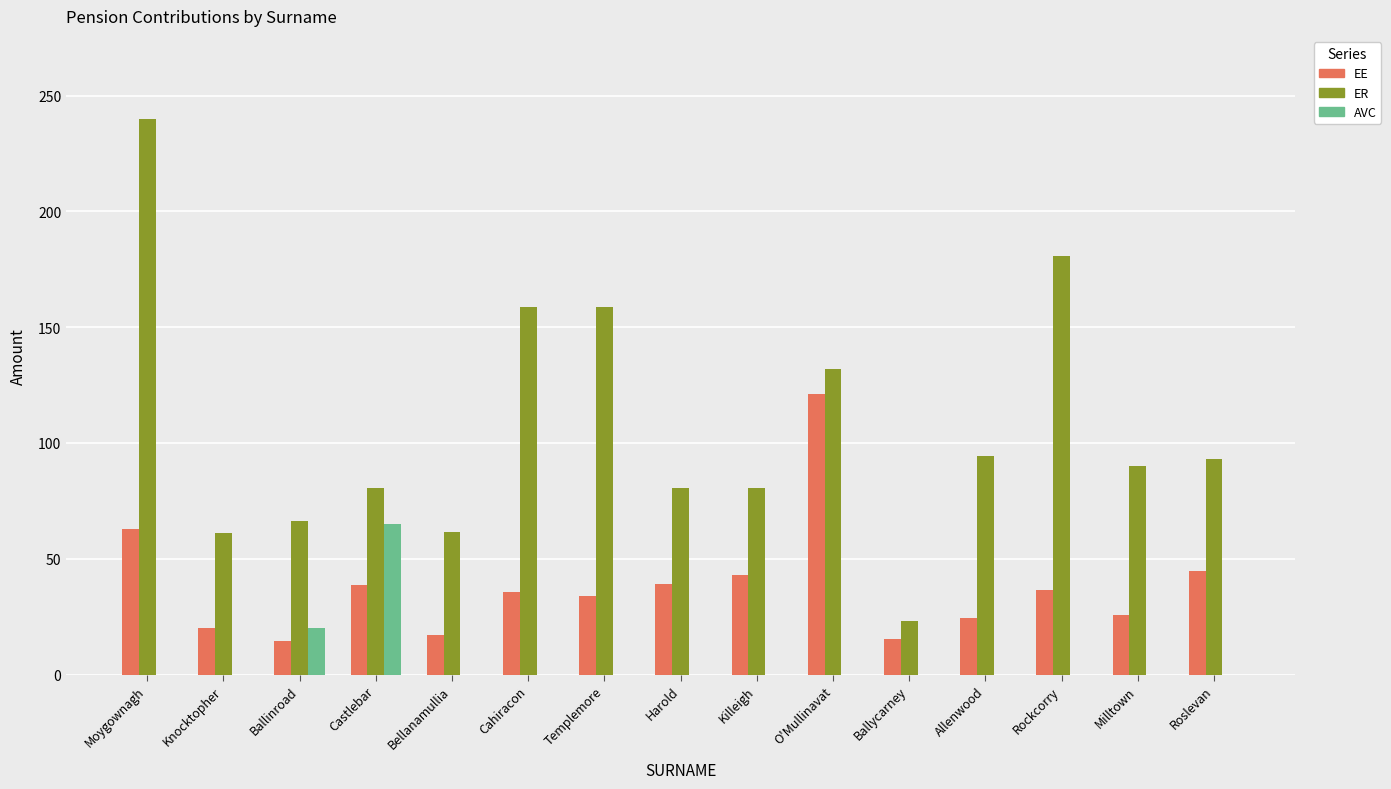

Is the value of AVC at Bellanamullia greater than the value of EE at Ballycarney?

No